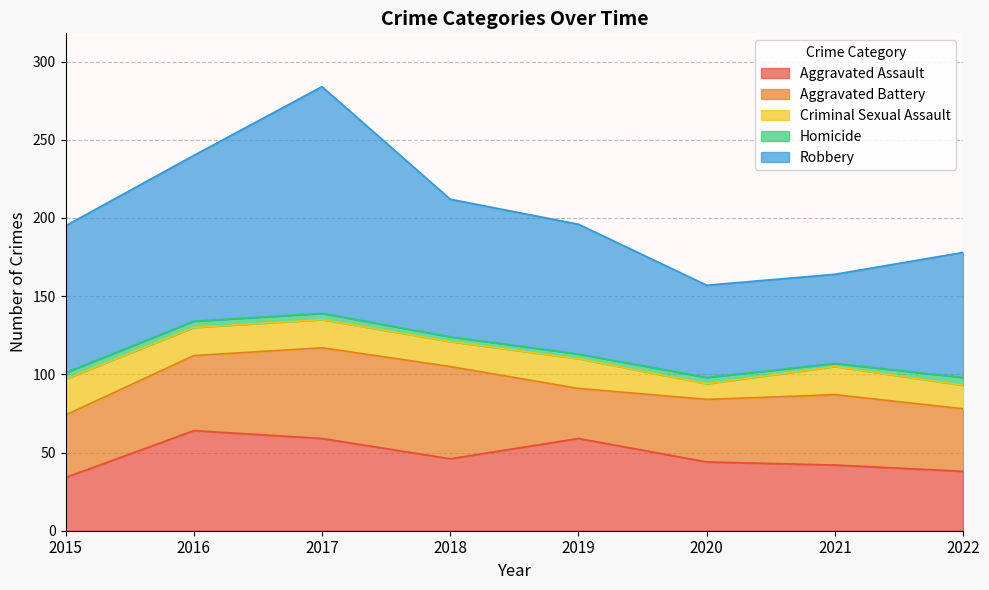

Count the number of categories in the chart.

8